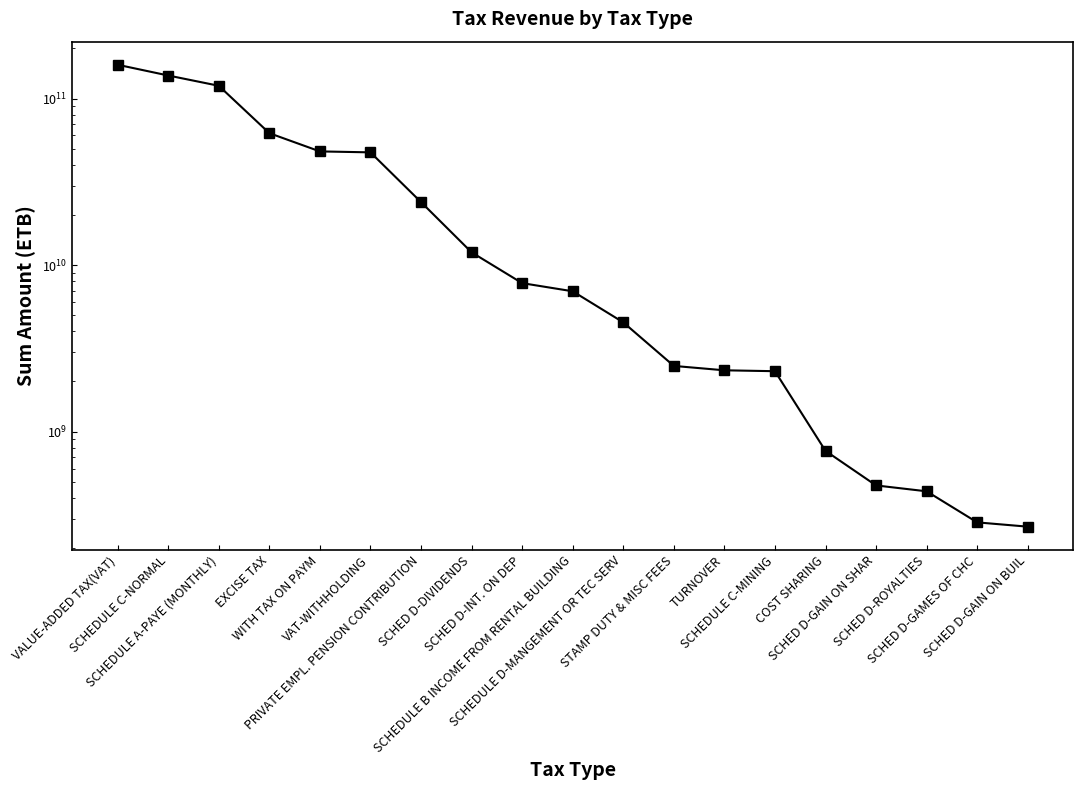

True or false: the data shows 23890690064.6 at PRIVATE EMPL. PENSION CONTRIBUTION.

True